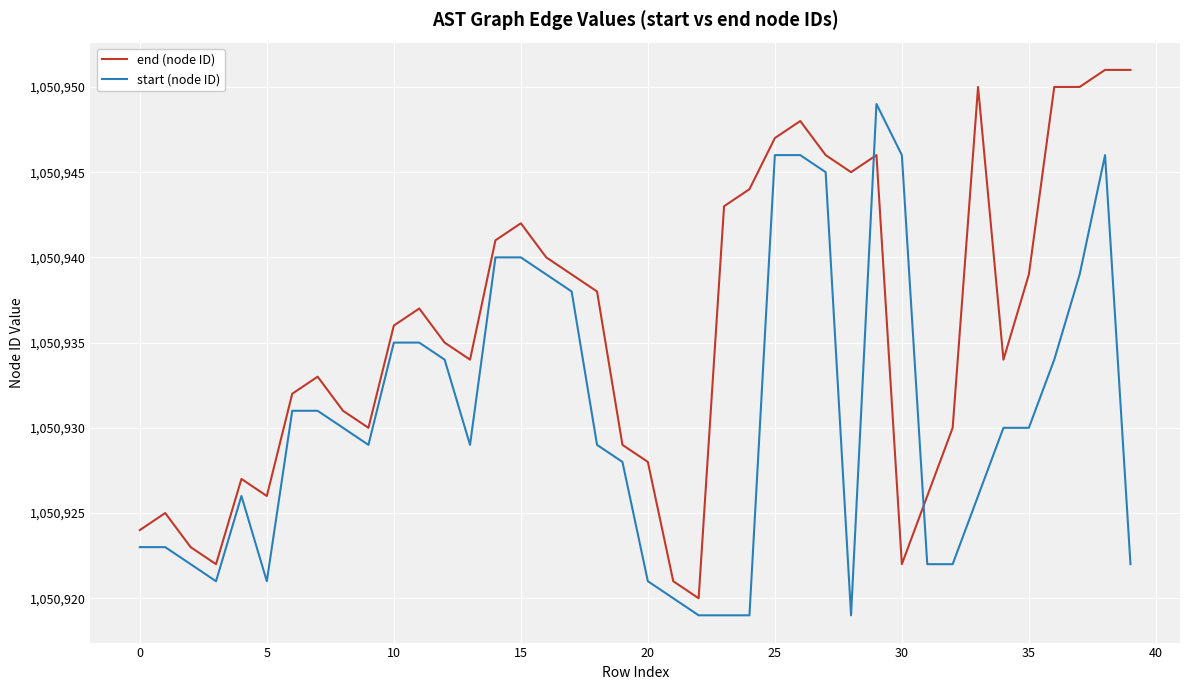

What is the difference between the maximum and minimum values in the end (node ID) series?

31